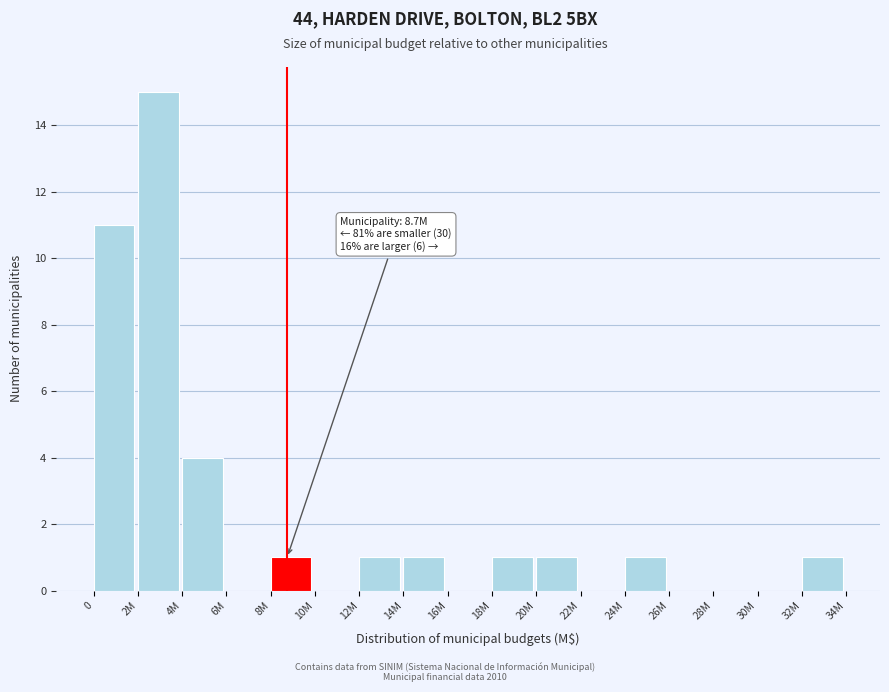

Reading right to left, extract all data points from this chart.

32M=1	30M=0	28M=0	26M=0	24M=1	22M=0	20M=1	18M=1	16M=0	14M=1	12M=1	10M=0	8M=1	6M=0	4M=4	2M=15	0=11